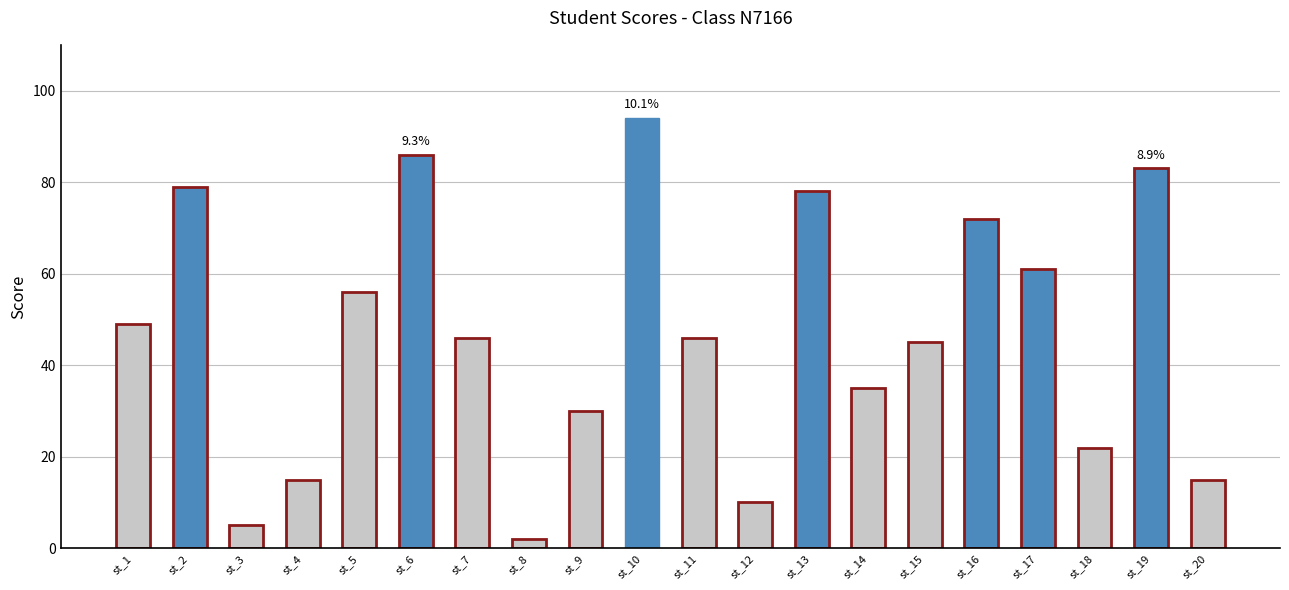

What is the difference between the values at st_3 and st_11?

41